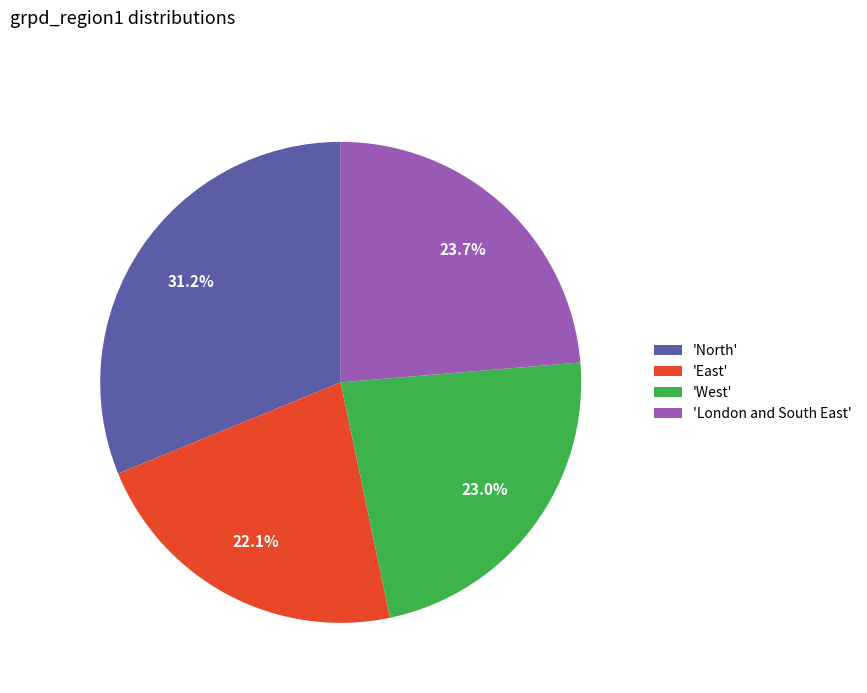

Combined, what portion of the pie is 'London and South East' and 'West'?

46.7%